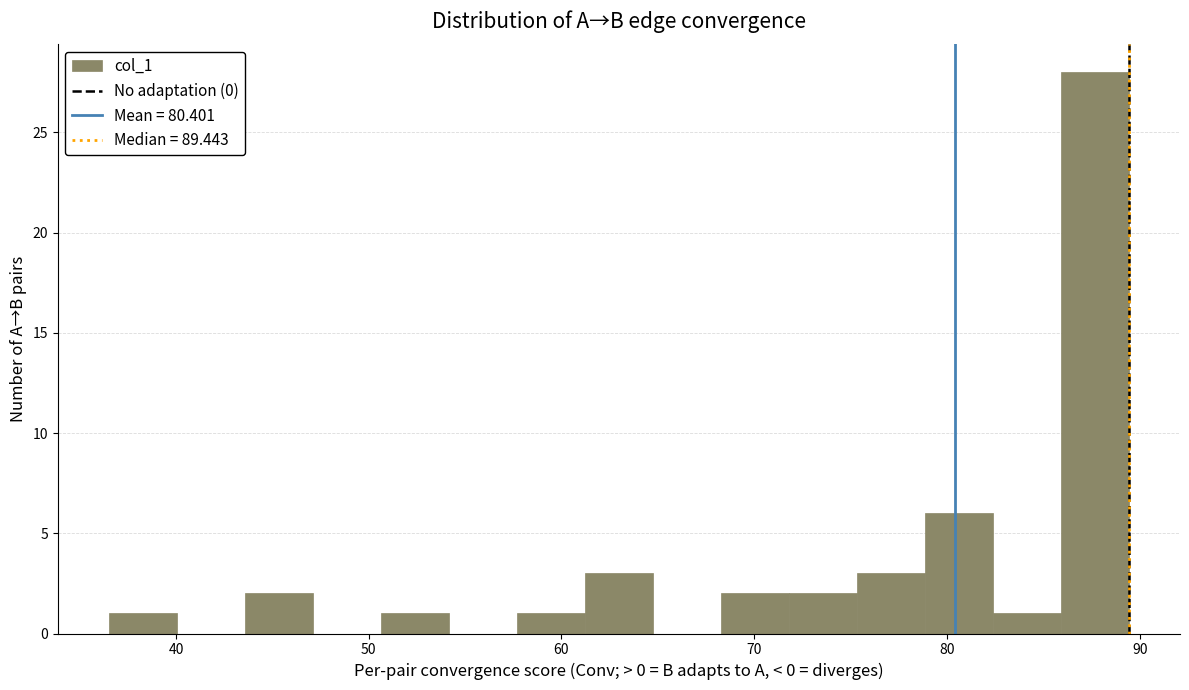

Read against the x-axis, roughly where is the centre of the tallest bar?

88